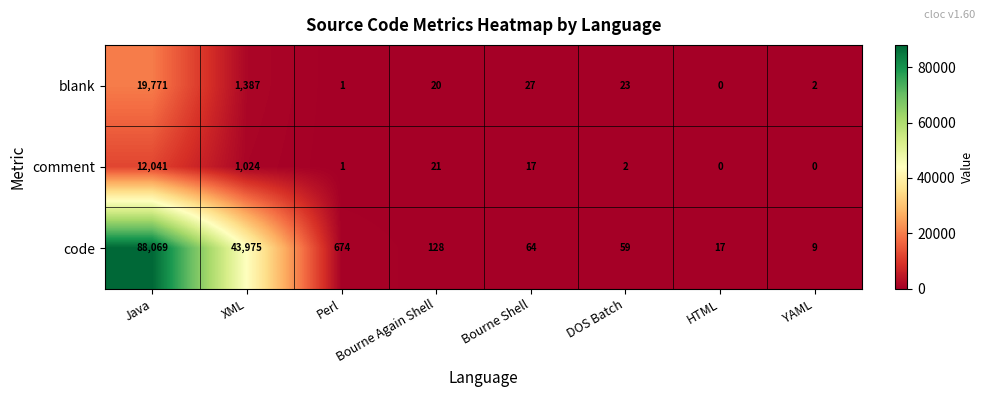

Which series has the largest range (max minus min)?

code